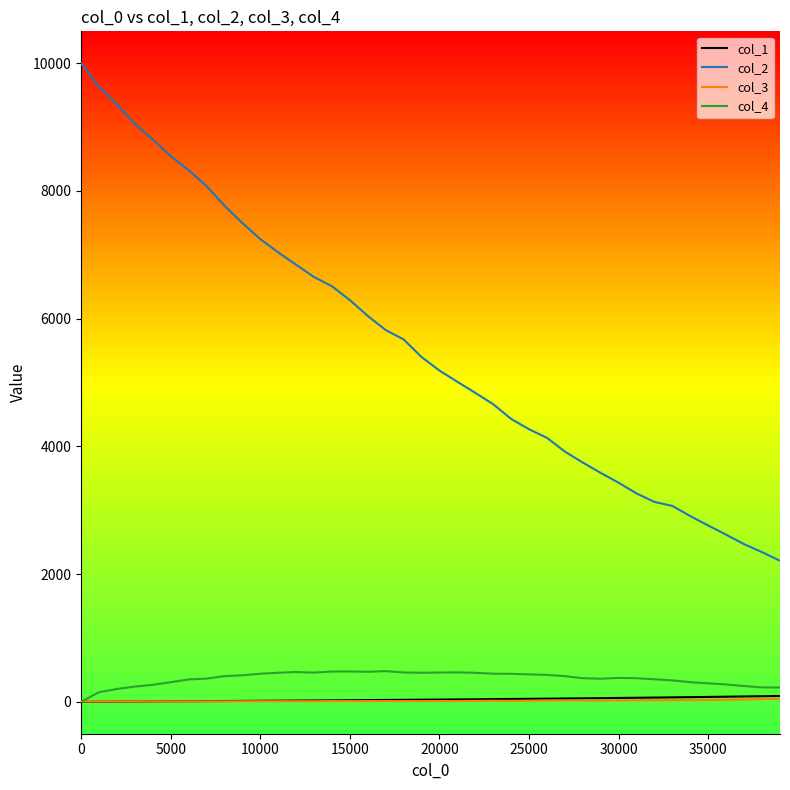

Which series has the largest range (max minus min)?

col_2